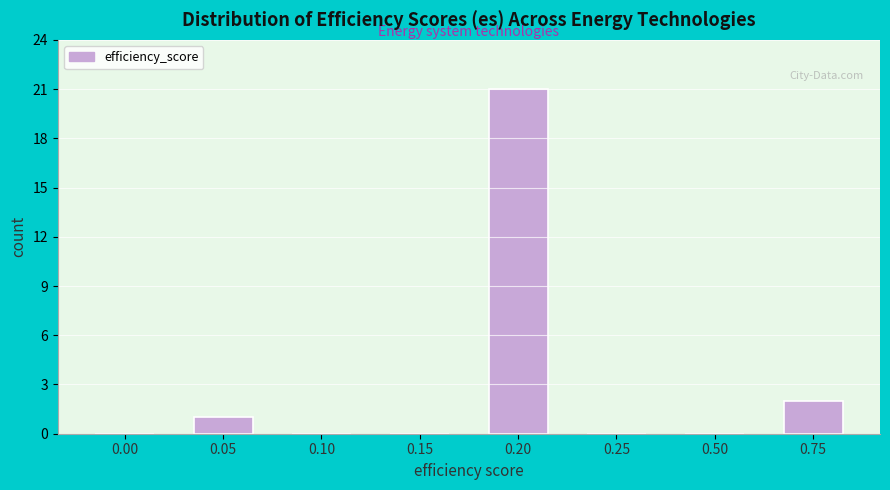

Reading right to left, what are all the values shown in this chart?

0.75=2	0.50=0	0.25=0	0.20=21	0.15=0	0.10=0	0.05=1	0.00=0